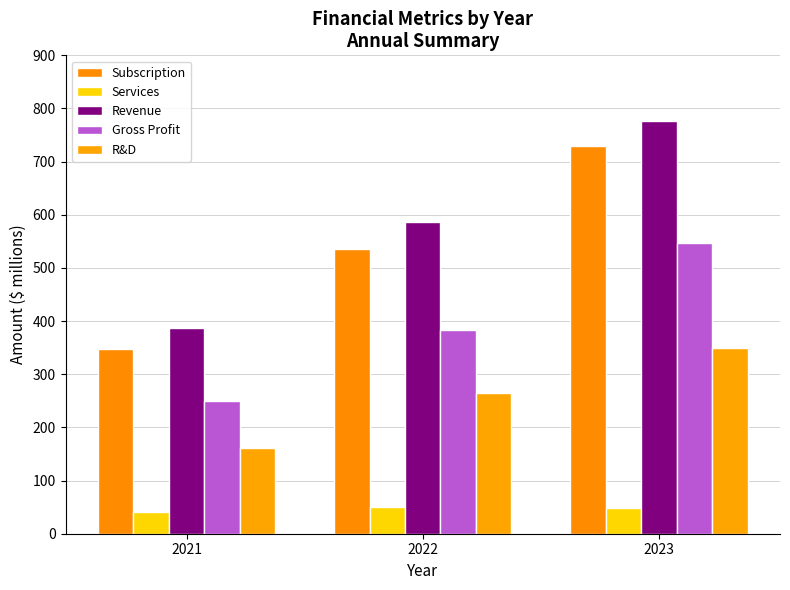

What is the difference between the second highest and minimum values in the Services series?

7.1